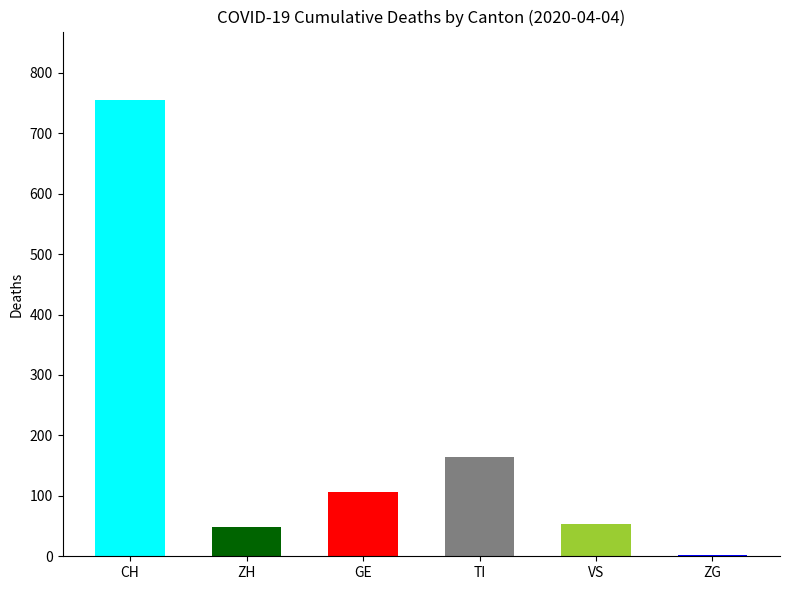

Which has a higher value, GE or ZG?

GE